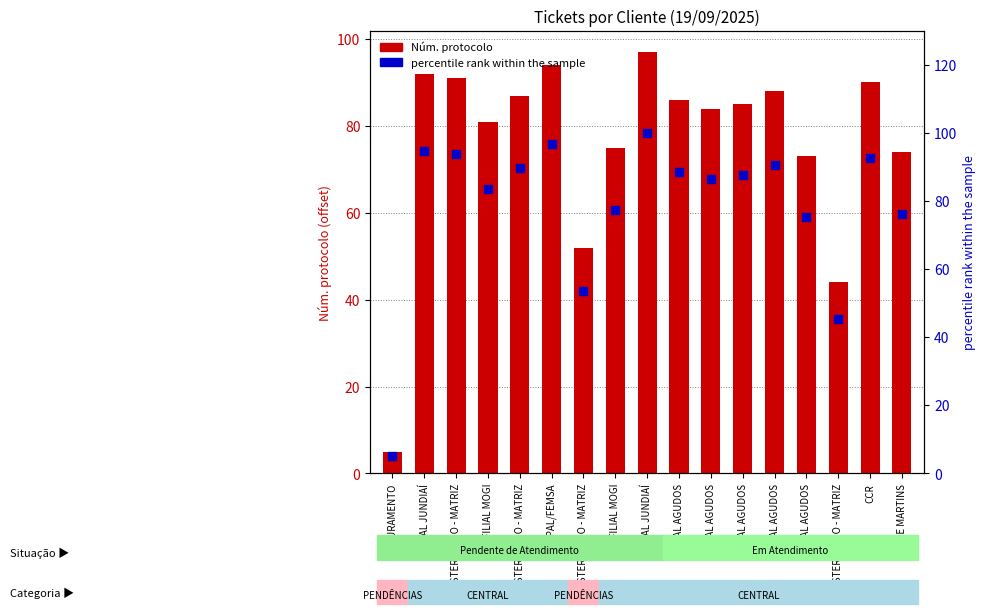

What is the total value across all series at FILIAL AGUDOS?

174.7